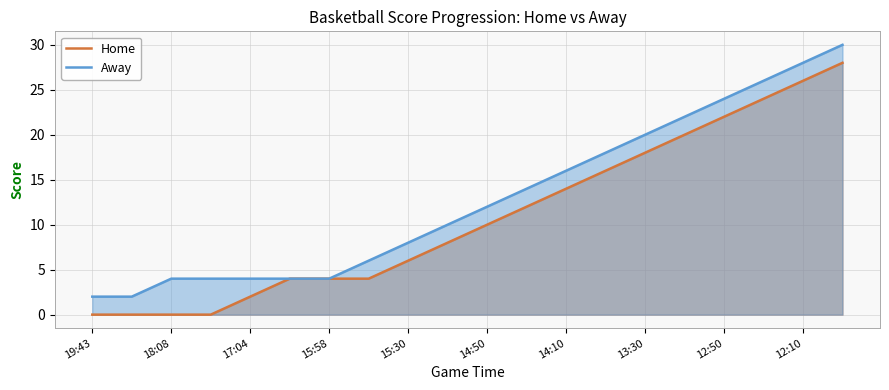

Rank the series at 14:10 from lowest to highest value.

Home, Away